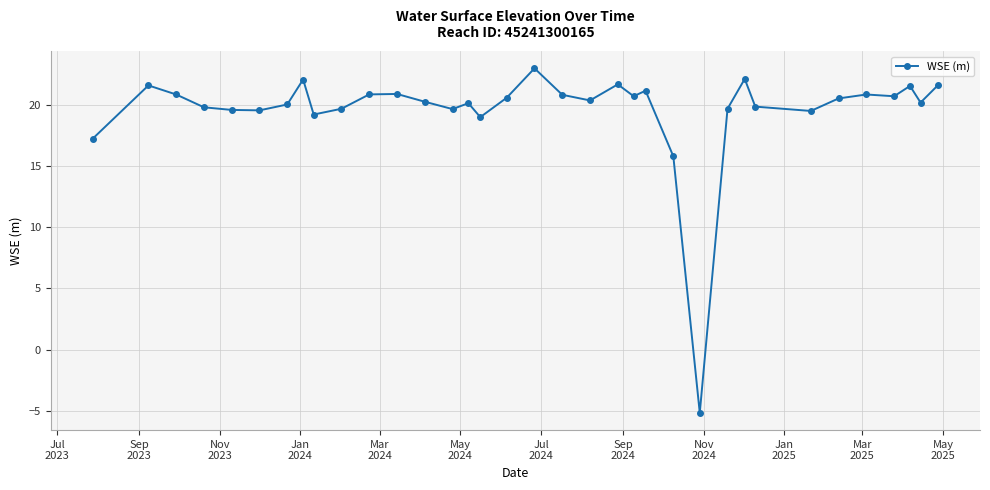

What is the minimum value shown in the chart?

-5.2